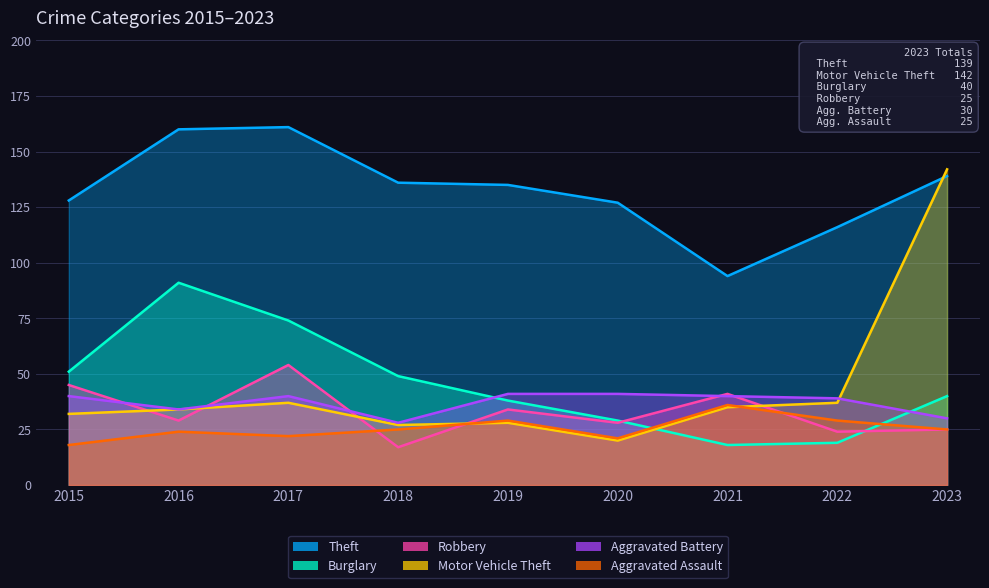

At 2017, list the series in order from smallest to largest.

Aggravated Assault, Motor Vehicle Theft, Aggravated Battery, Robbery, Burglary, Theft